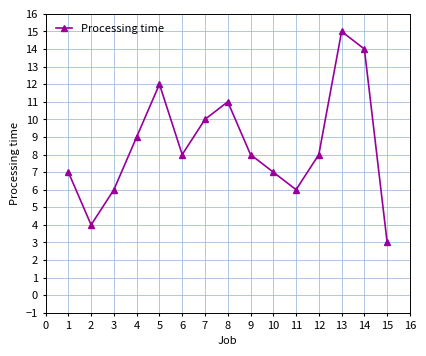

What is the value of the 2nd point from the left?

4